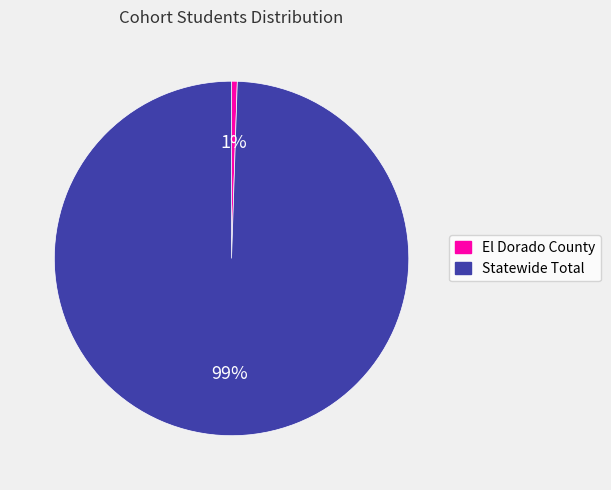

Which slice is the largest?

Statewide Total